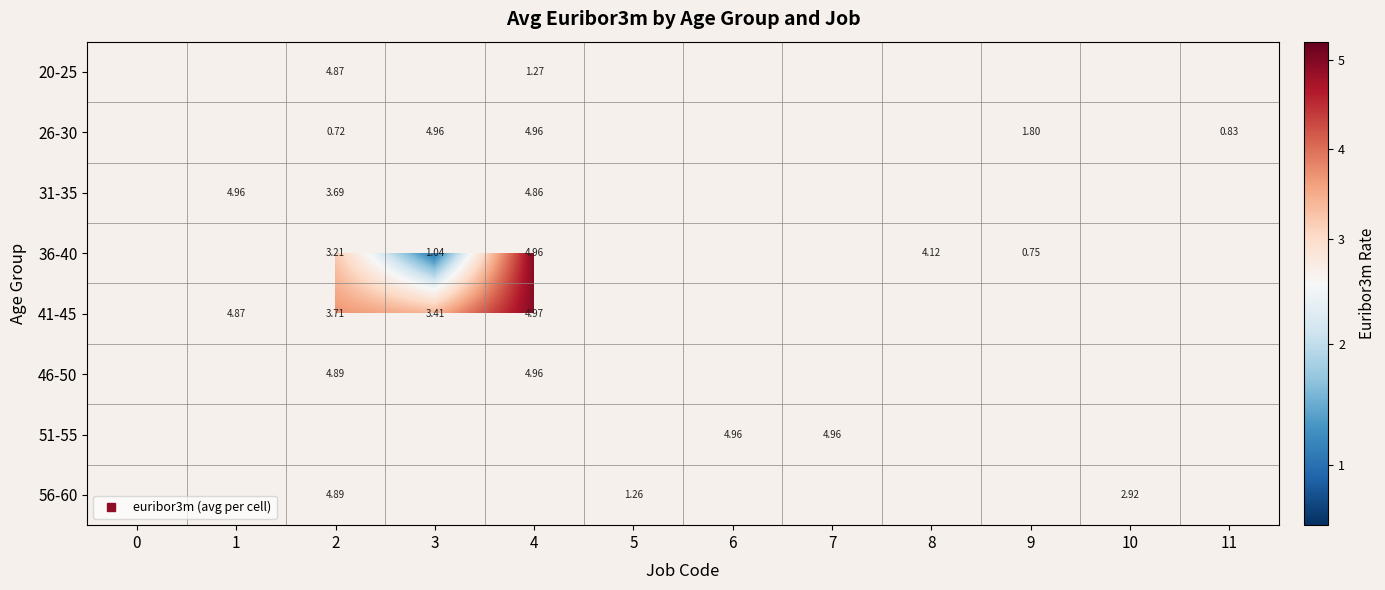

Between 3 and 11, which series saw the biggest shift?

26-30